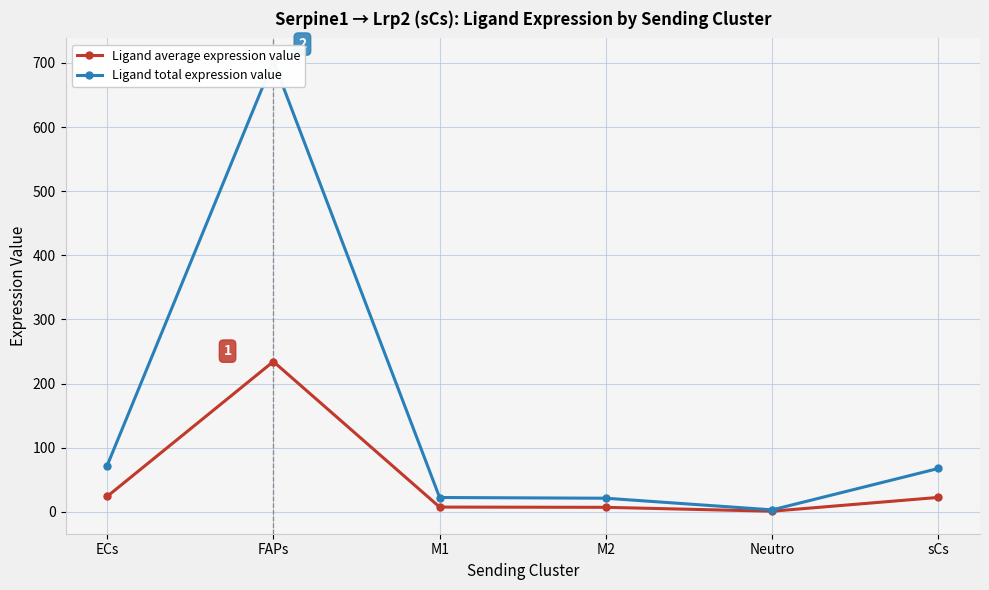

Which has a higher value, ECs or sCs?

ECs